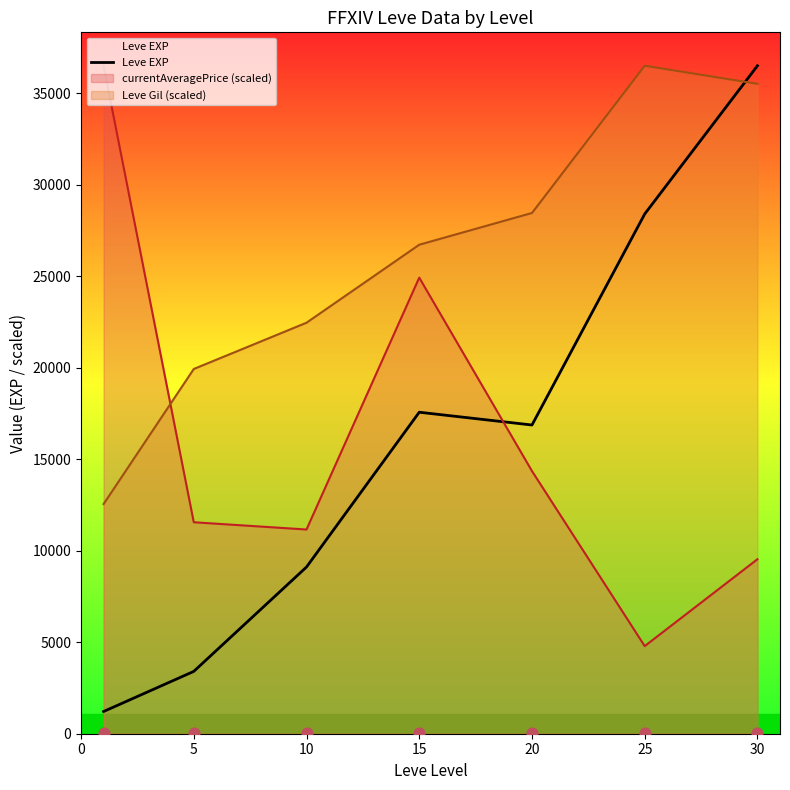

What is the change in value from 5 to 15?

+14158.3